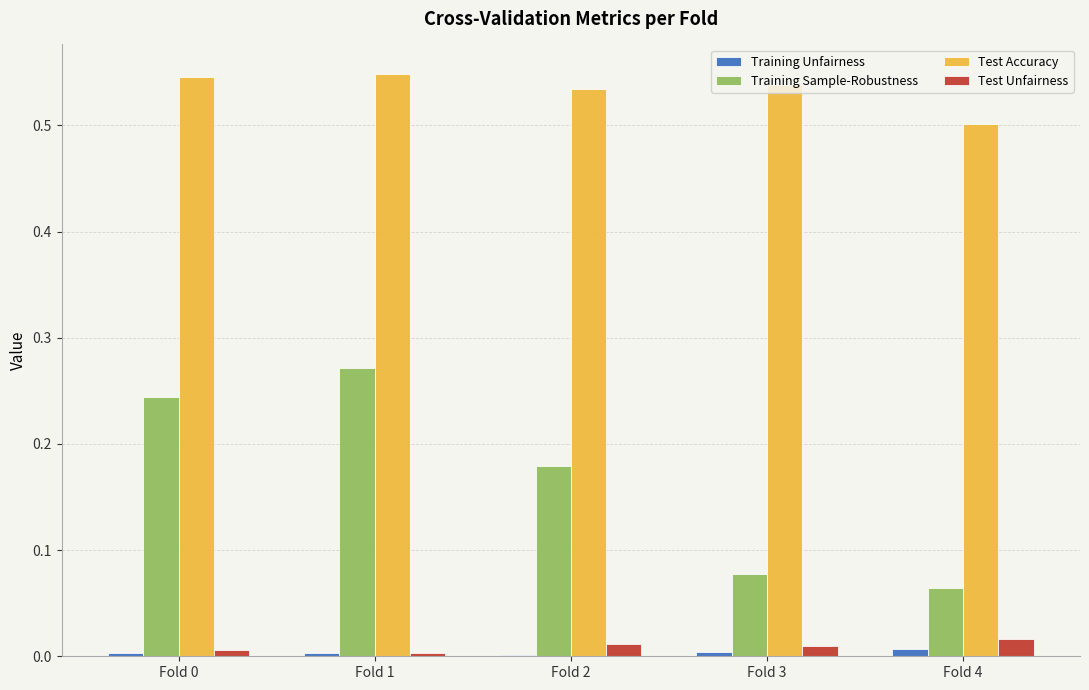

Is the value of Training Unfairness at Fold 0 greater than the value of Training Sample-Robustness at Fold 3?

No